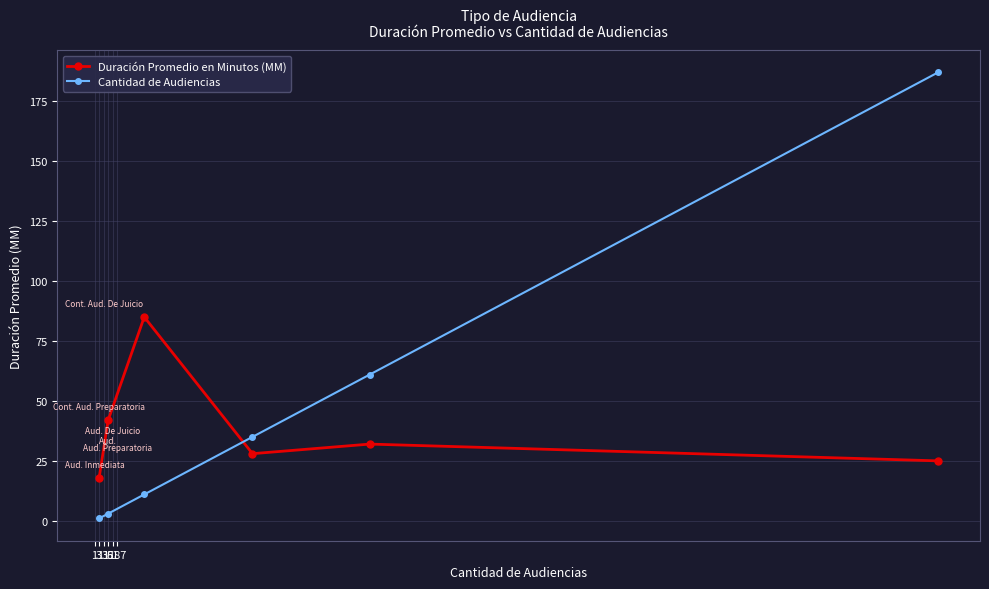

List the series in order of their peak value, highest first.

Cantidad de Audiencias, Duración Promedio en Minutos (MM)